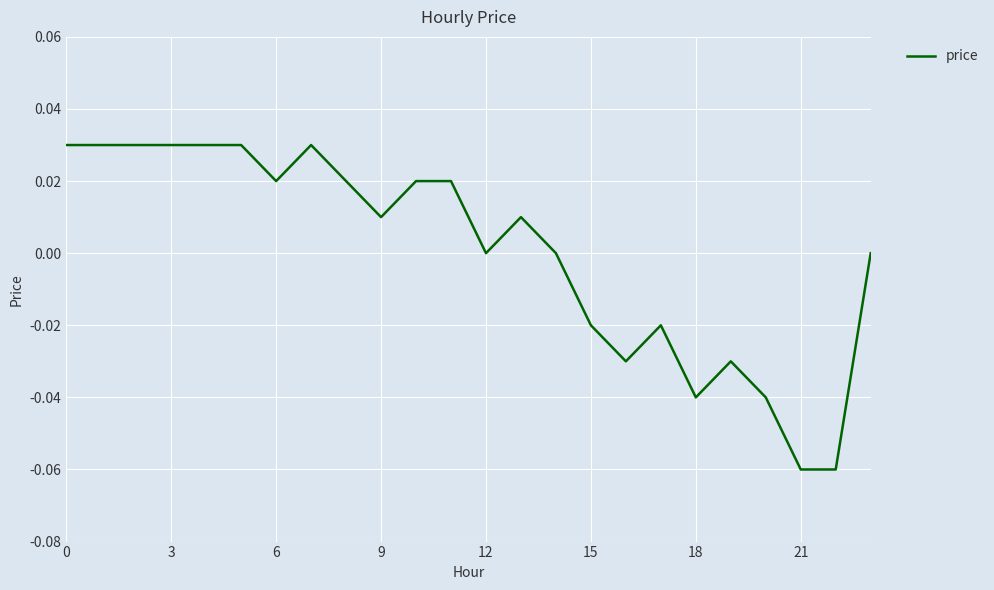

Does the chart have visible grid lines?

Yes